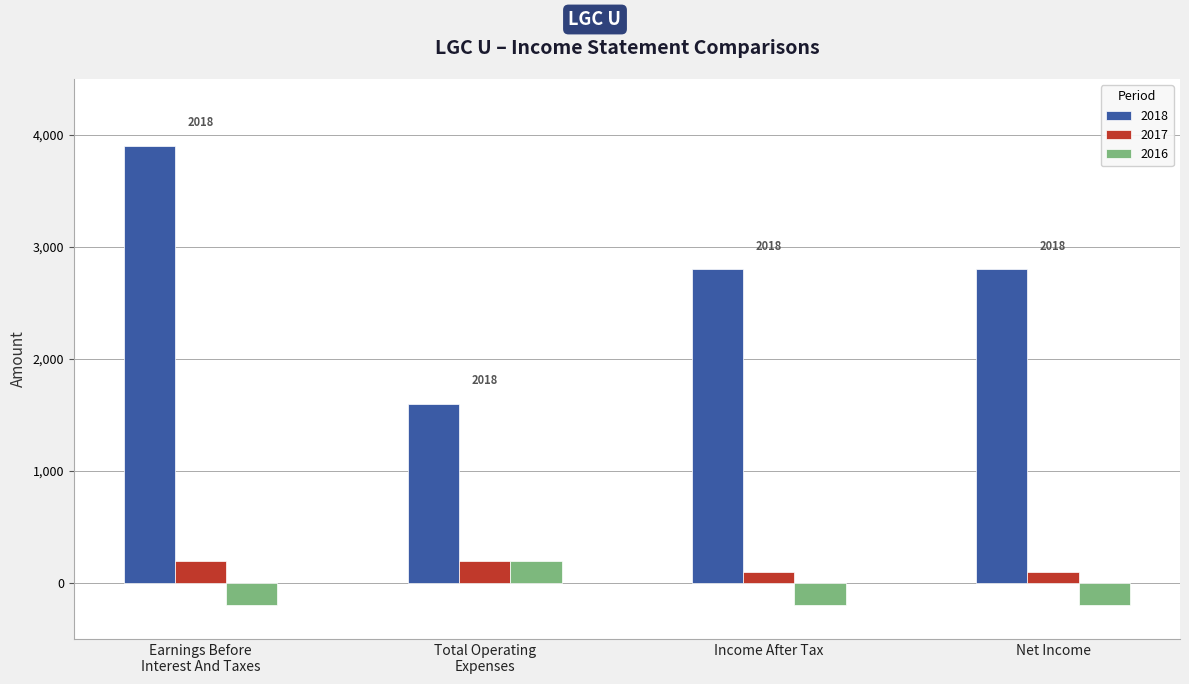

What is the label of the 2nd bar from the left?

Total Operating
Expenses